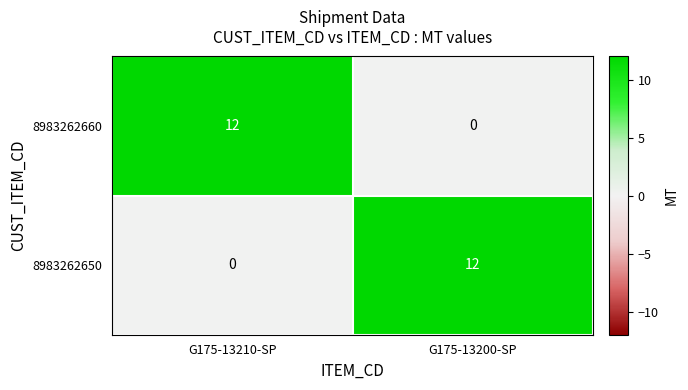

Which category has the lowest value in the 8983262650 series?

G175-13210-SP